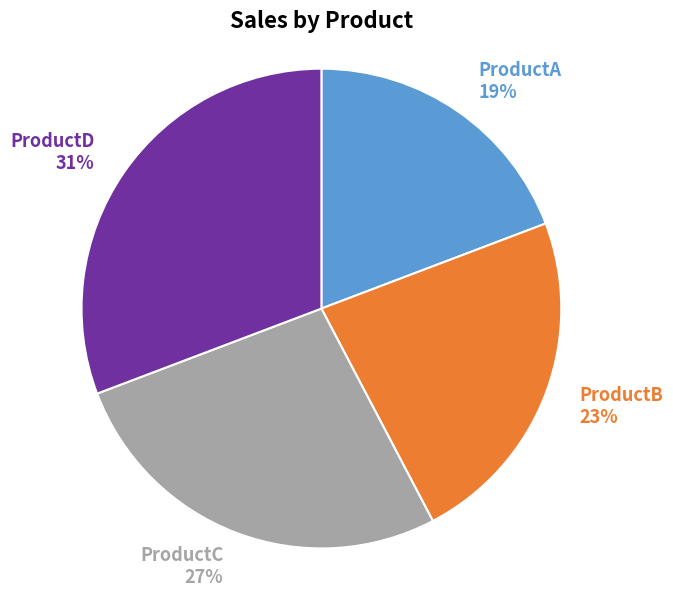

Combined, do ProductD and ProductB account for over 50%?

Yes